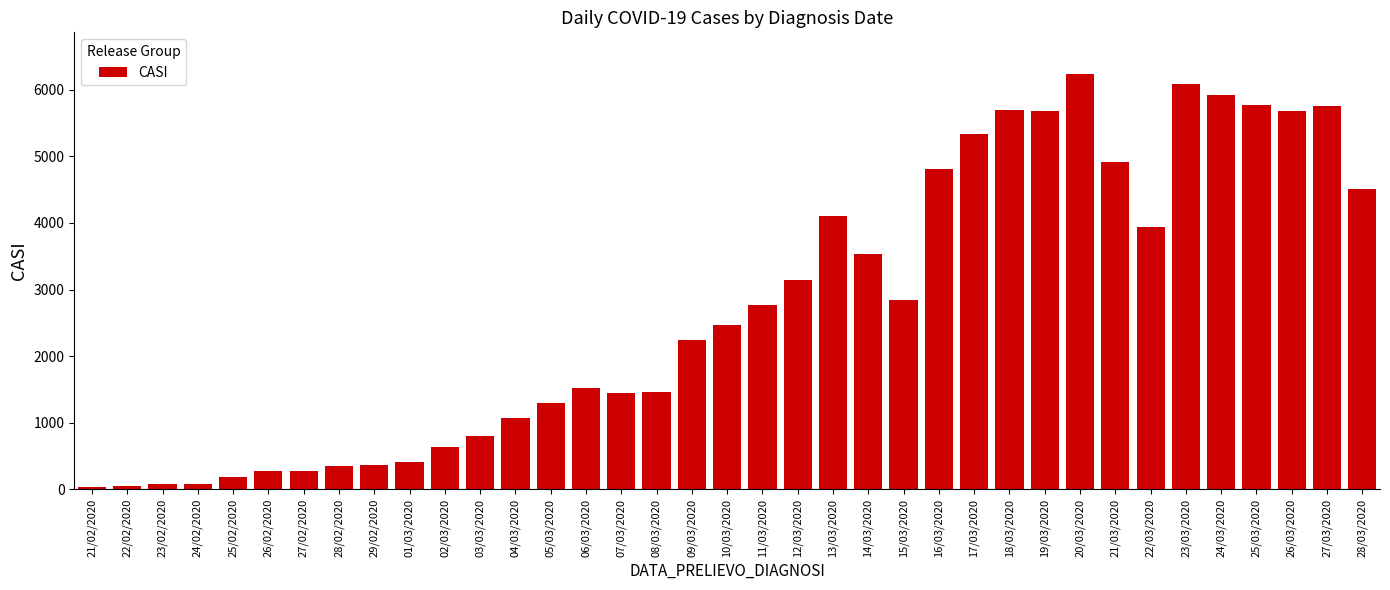

What is the average value?

2751